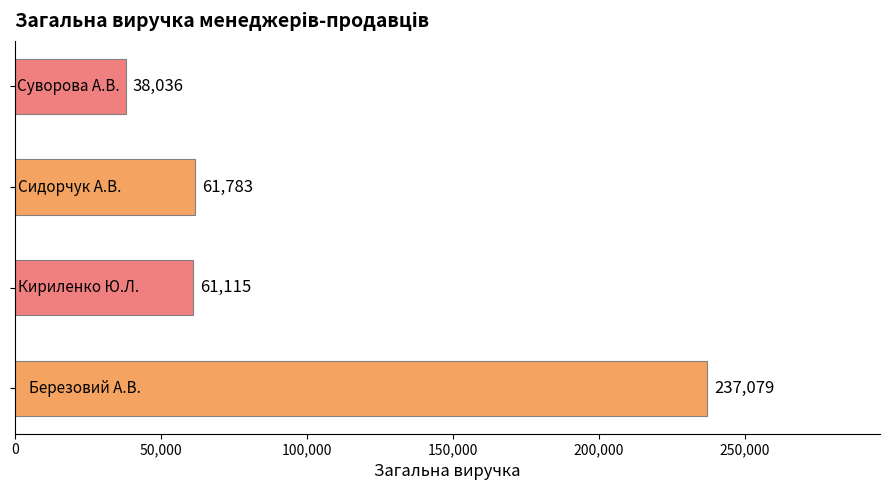

What is the maximum value shown in the chart?

237079